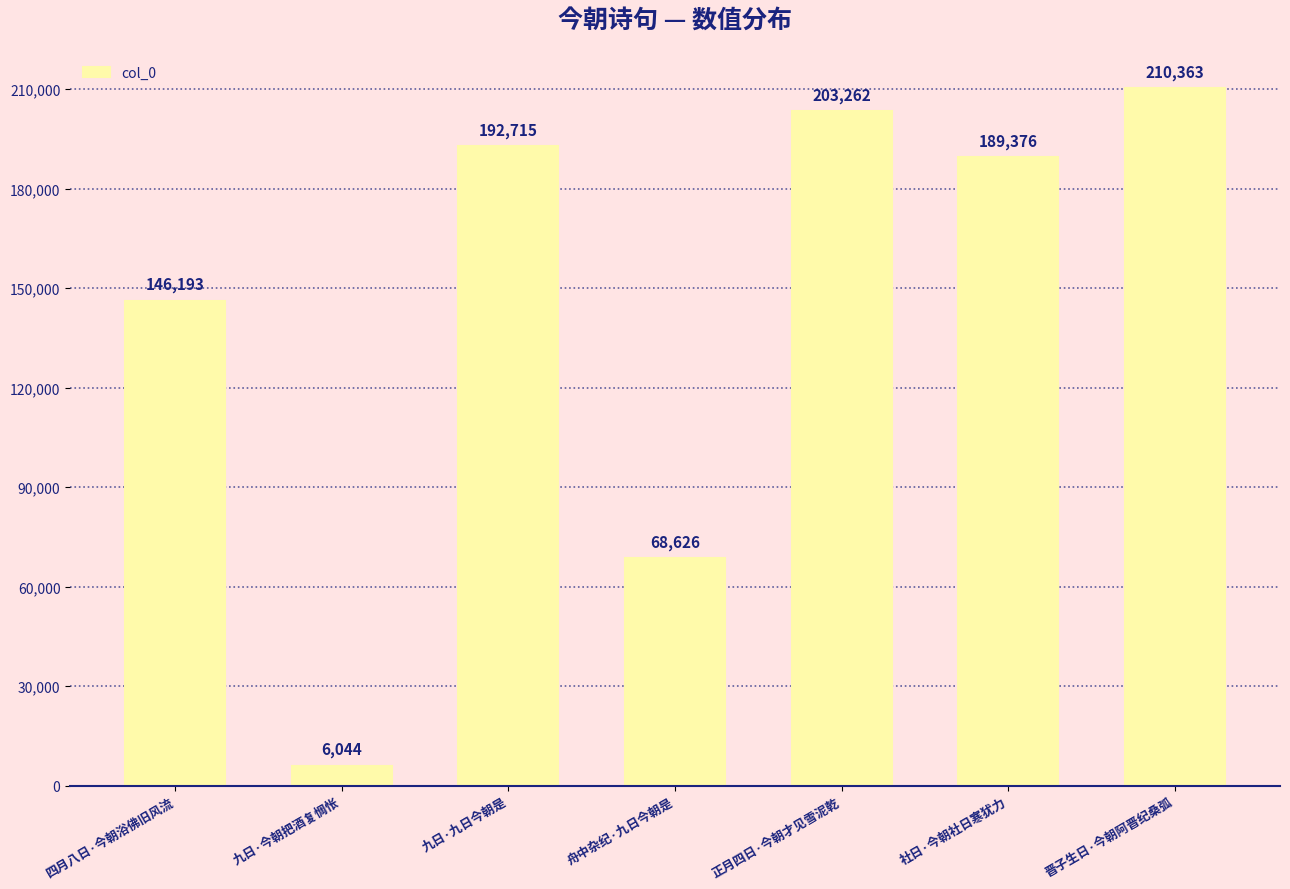

What is the value of the 5th bar from the left?

203262